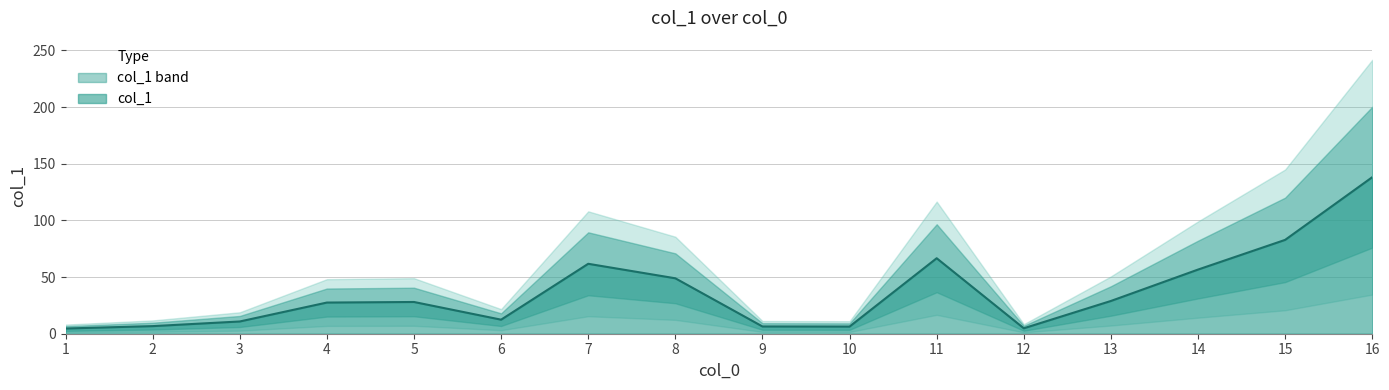

Which category has the lowest value across all series?

1